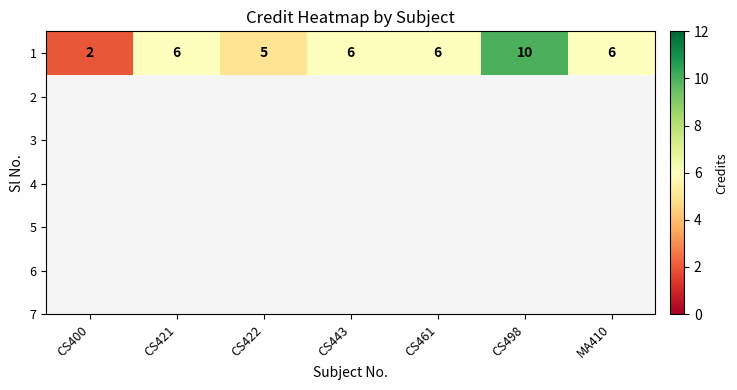

Rank the categories by value from lowest to highest.

CS400, CS422, CS421, CS443, CS461, MA410, CS498